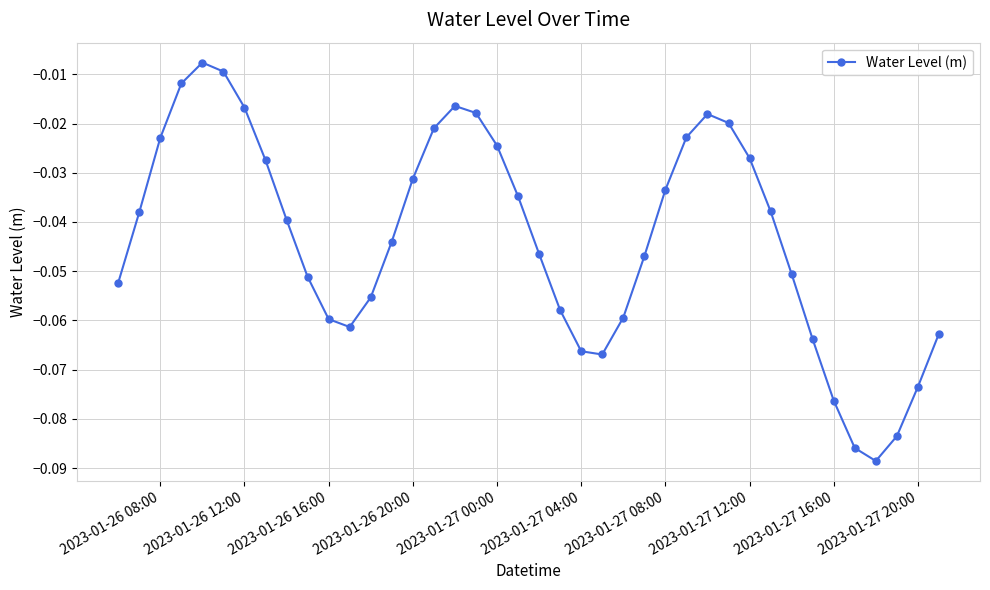

What is the sum of all values?

-1.7